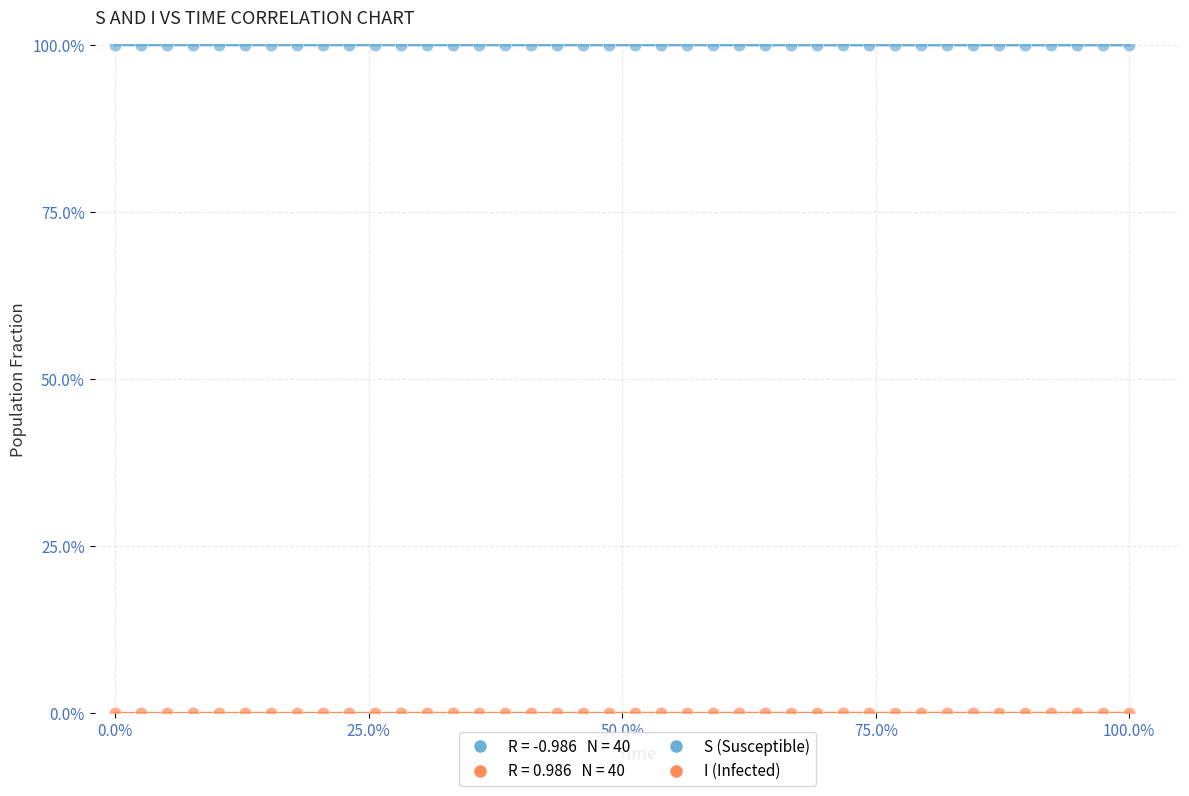

Which series contains the highest Y value?

S (Susceptible)